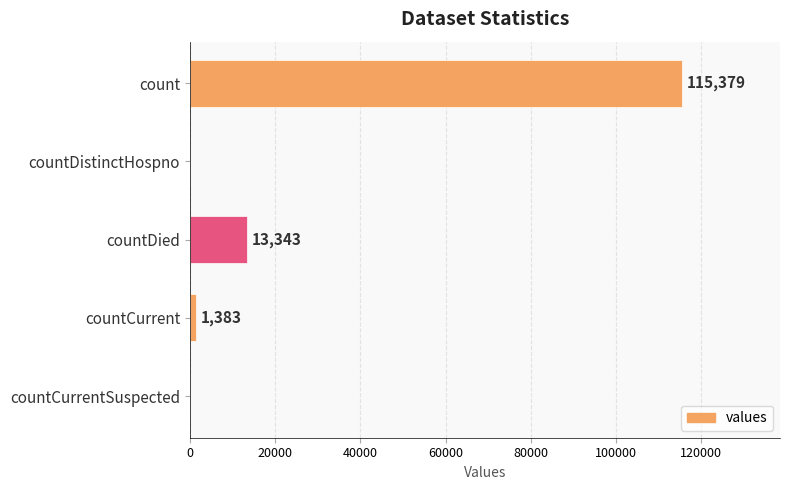

The value at count is 72429. True or false?

False